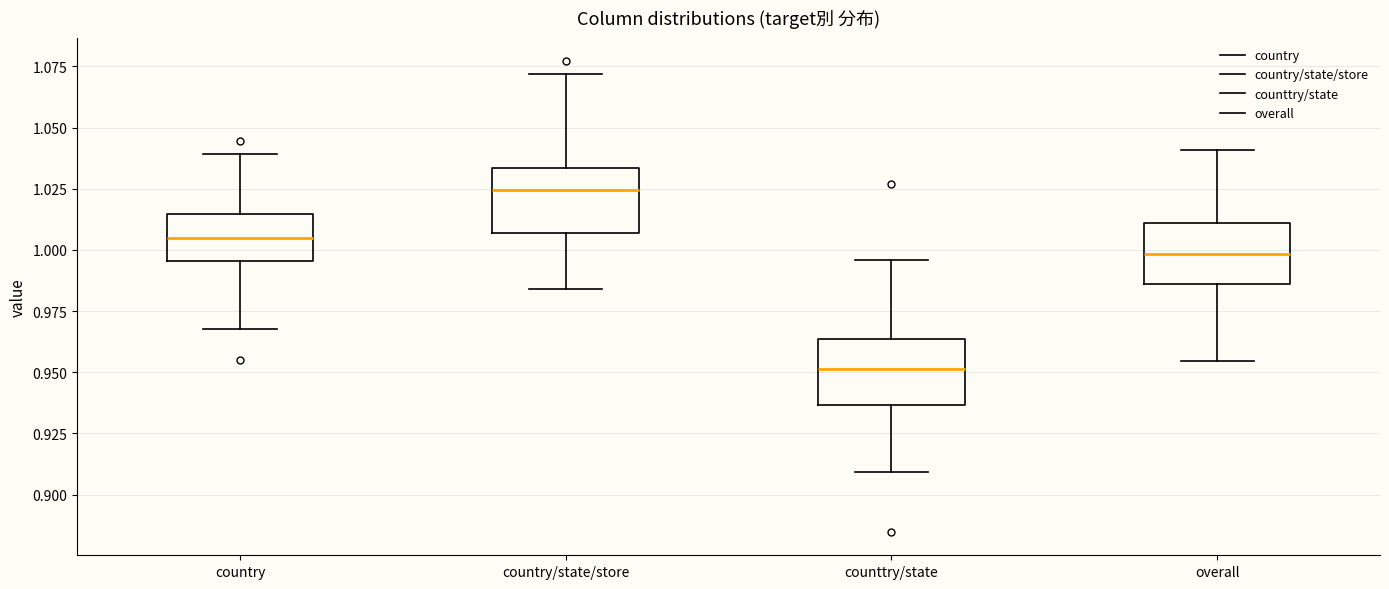

Which box has the lowest median line?

counttry/state